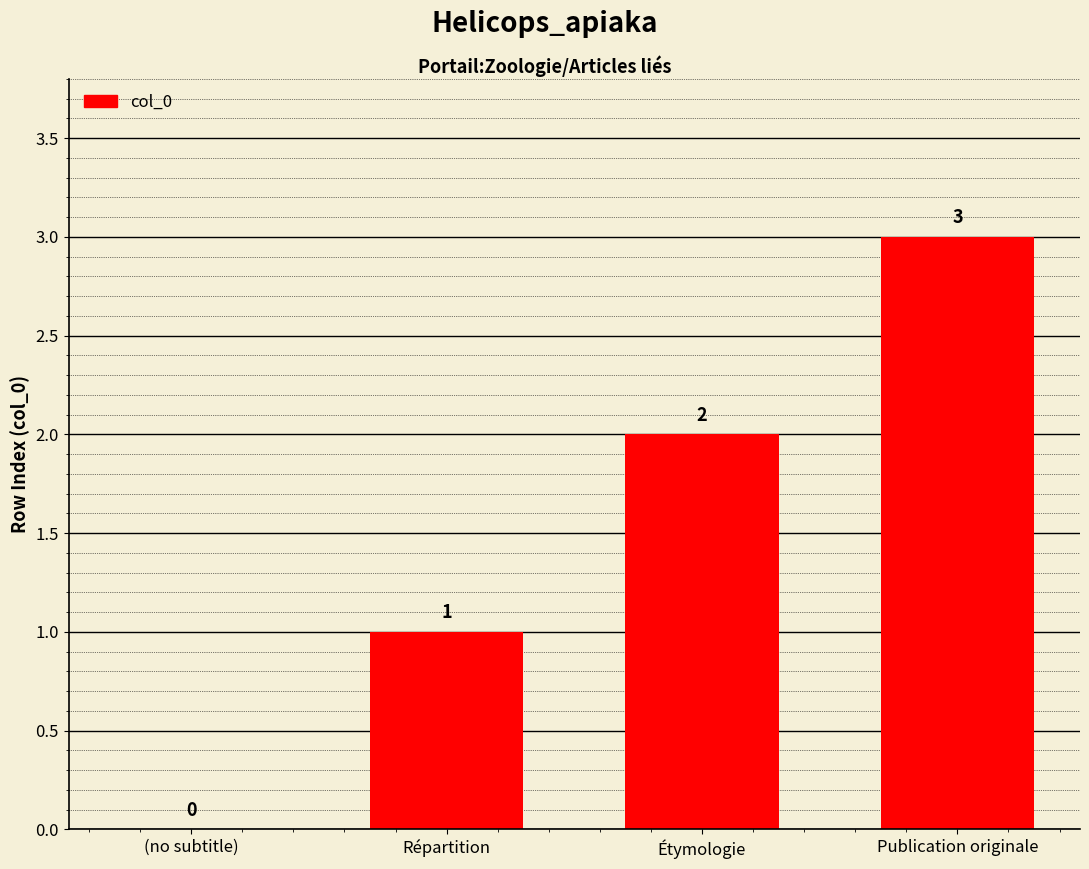

How many distinct data groups are displayed?

1